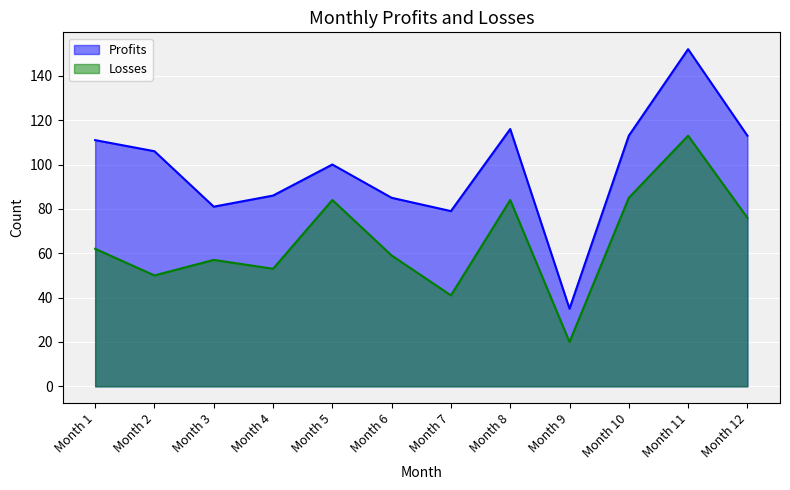

What is the difference between the maximum and second lowest values in the Losses series?

72